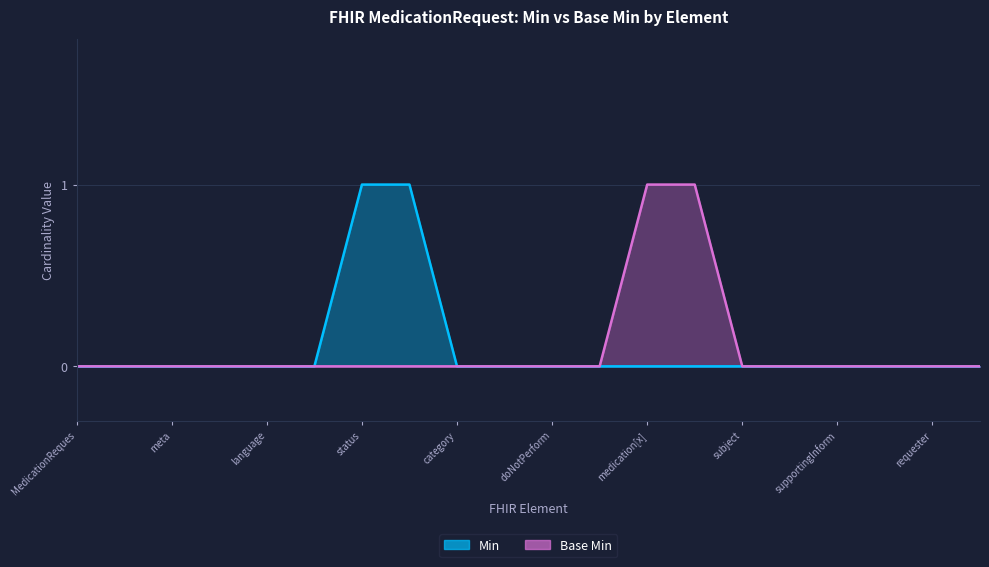

At how many categories does at least one series exceed 0?

4